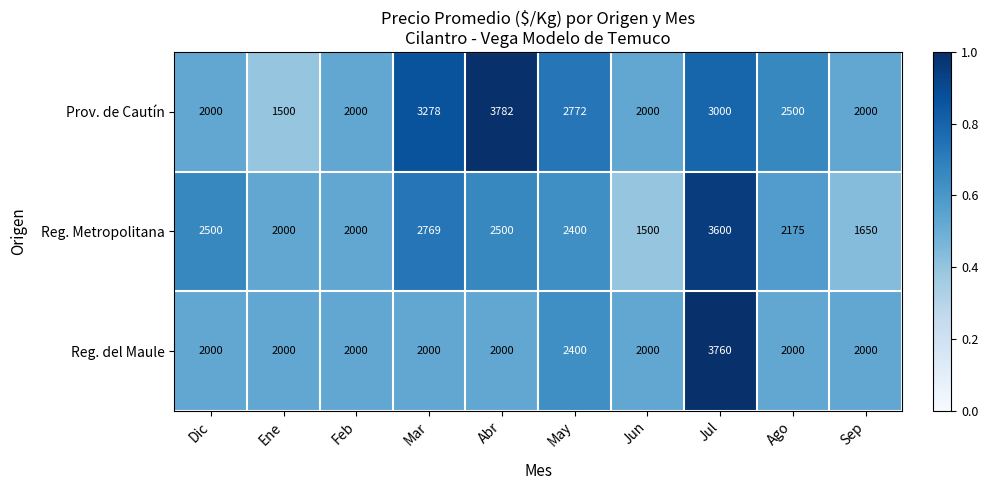

What is the difference between the highest and lowest values at Ene?

500